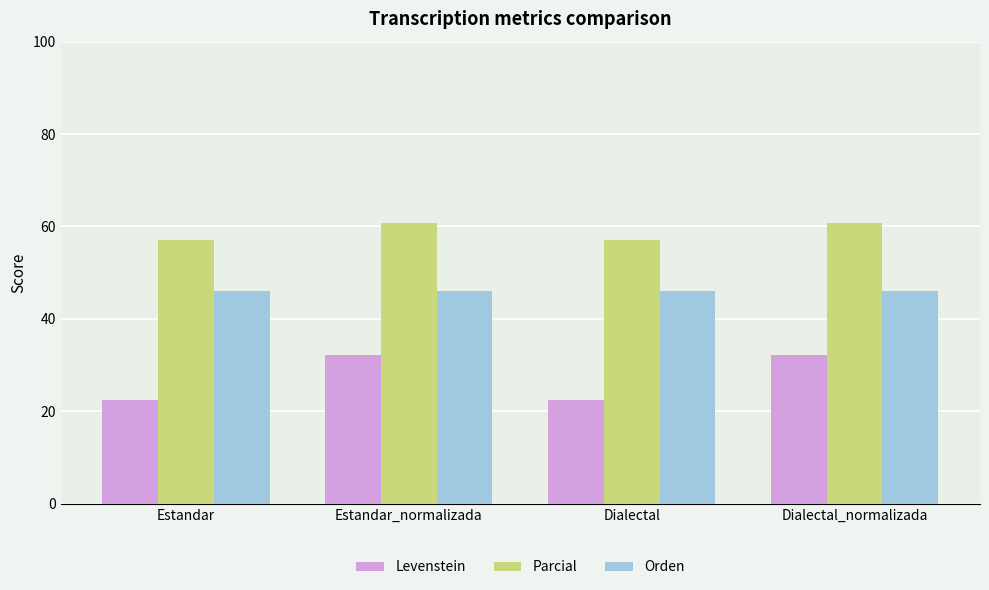

What is the difference between the maximum and minimum values in the Levenstein series?

9.6